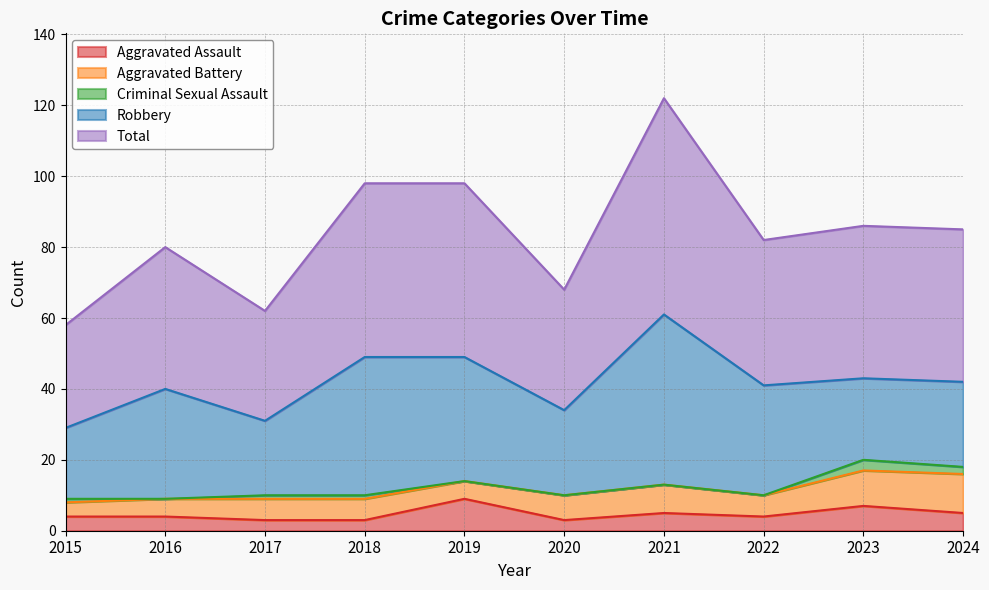

Which category has the lowest value in the Total series?

2015